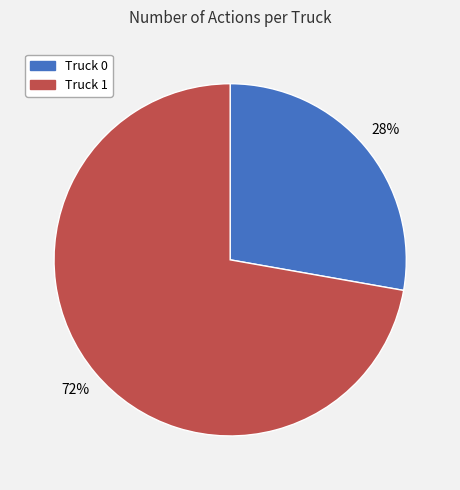

Approximately how many times larger is the value at Truck 0 compared to Truck 1?

0.4